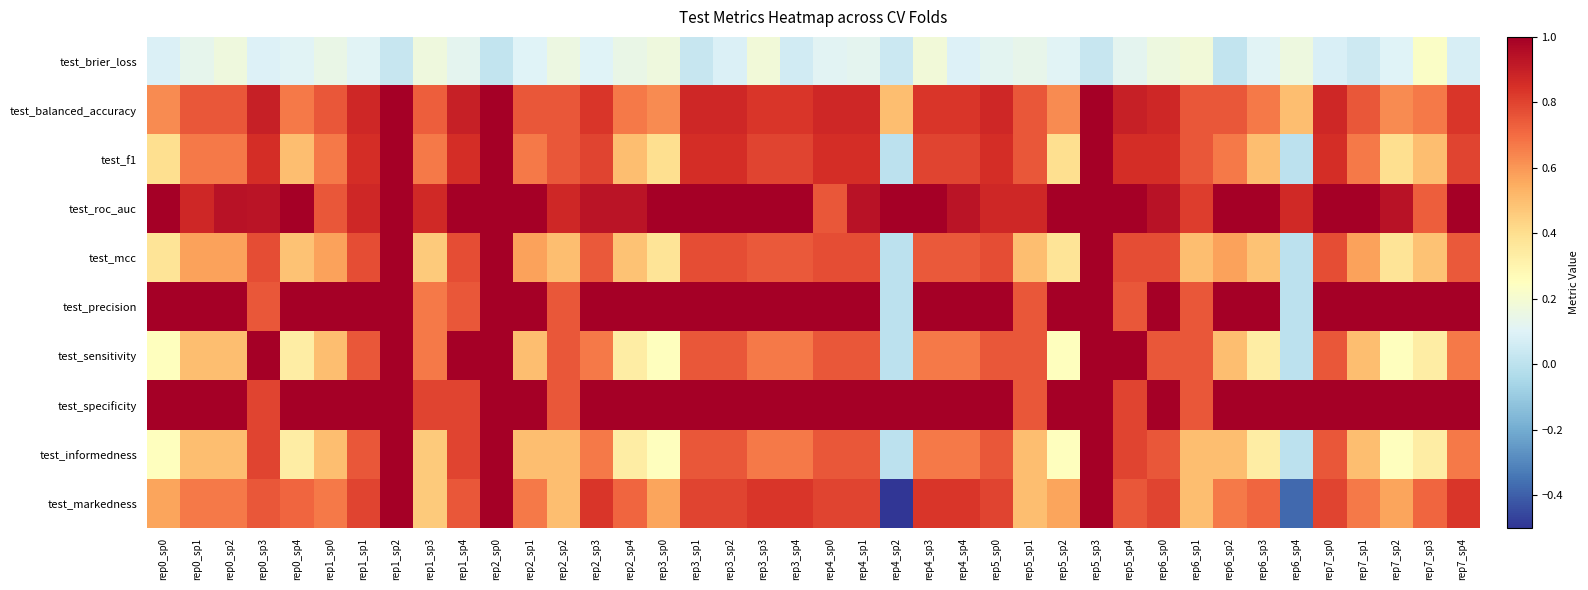

Which series changed the most between rep3_sp0 and rep5_sp0?

test_sensitivity